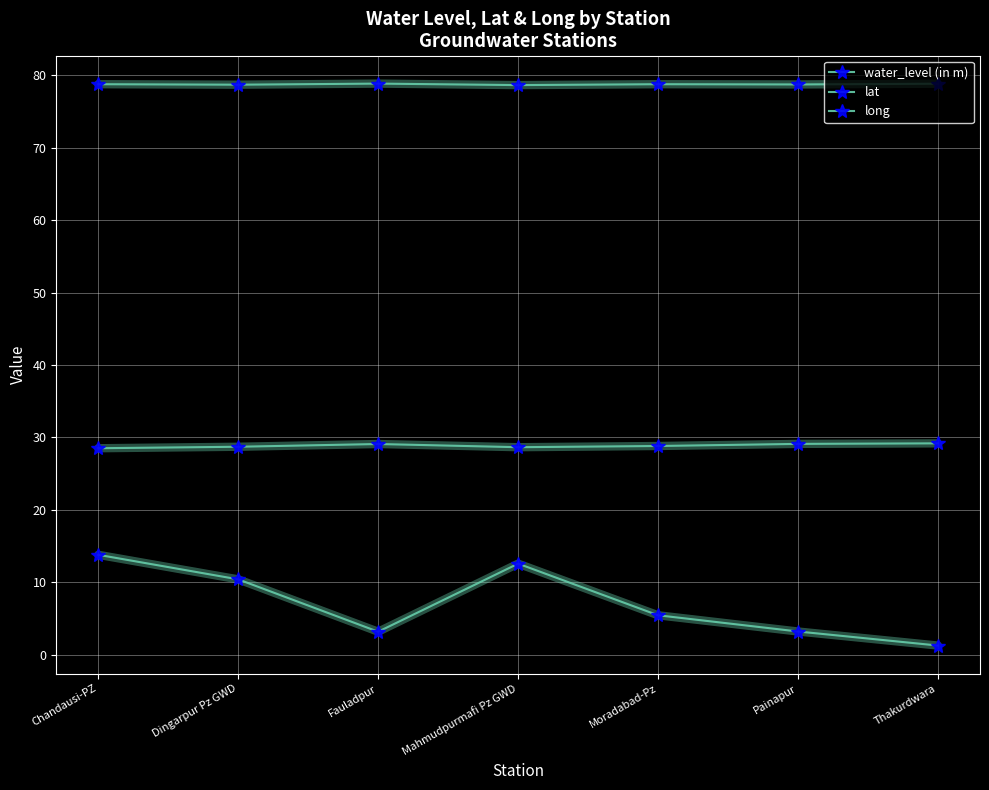

Does the chart have visible grid lines?

Yes